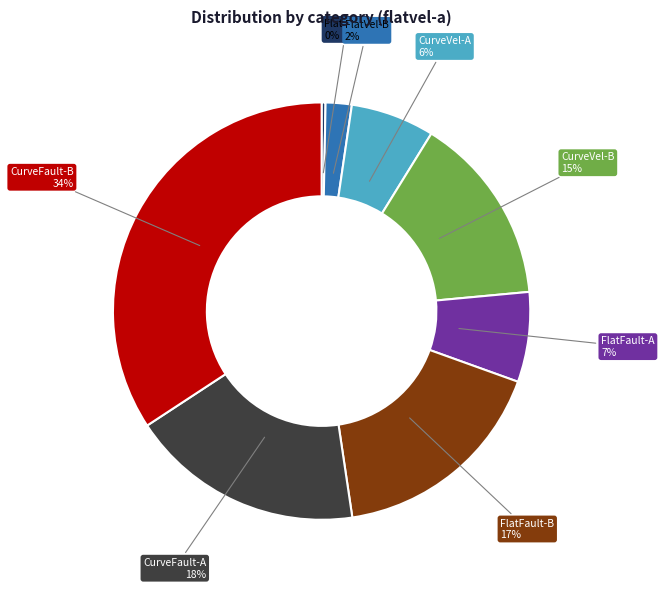

Does any single category account for the majority?

No